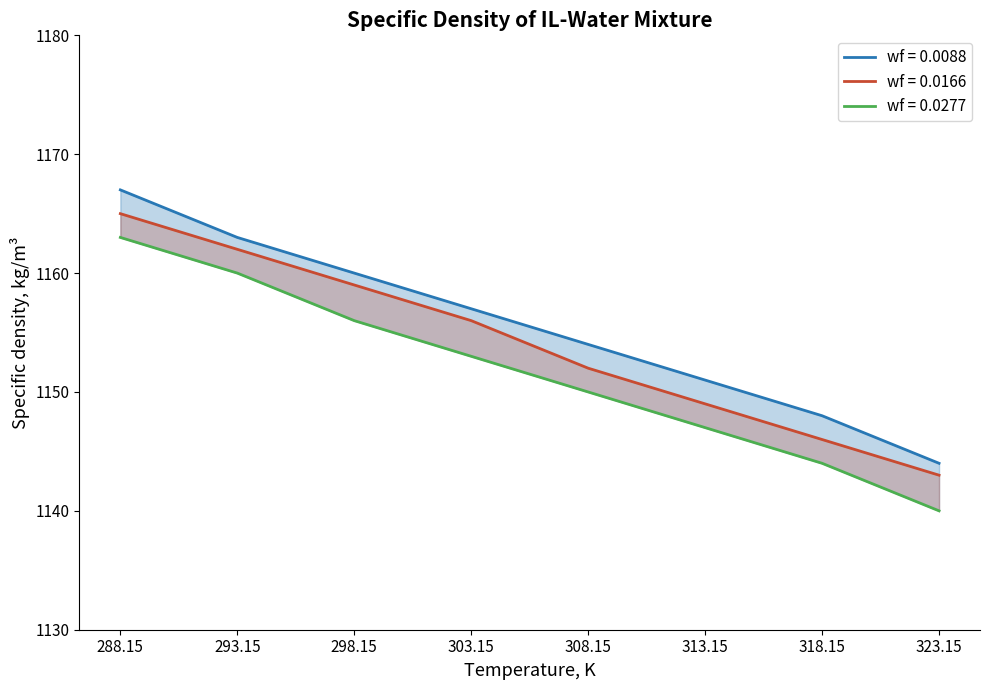

Between 308.15 and 298.15, which is larger?

298.15